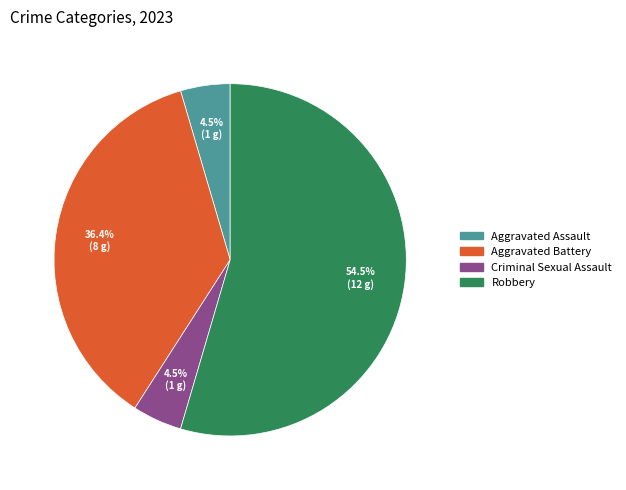

Does any single category account for the majority?

Yes